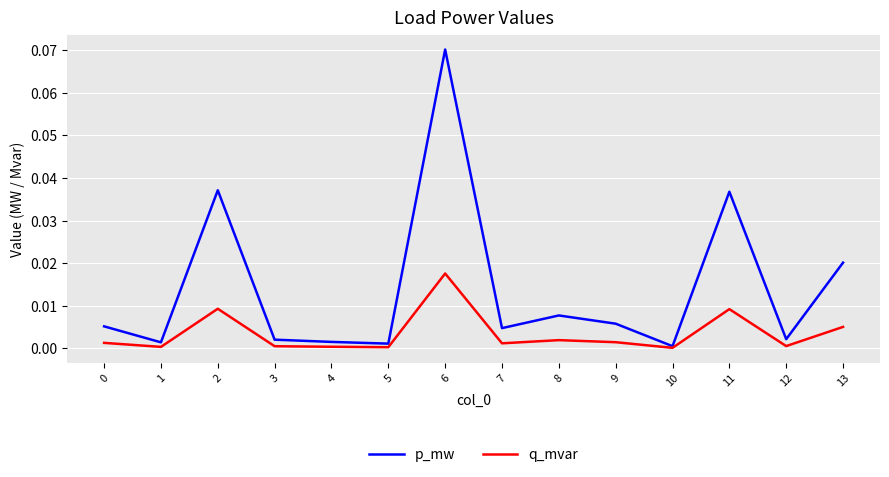

Rank the series by their average value, from highest to lowest.

p_mw, q_mvar